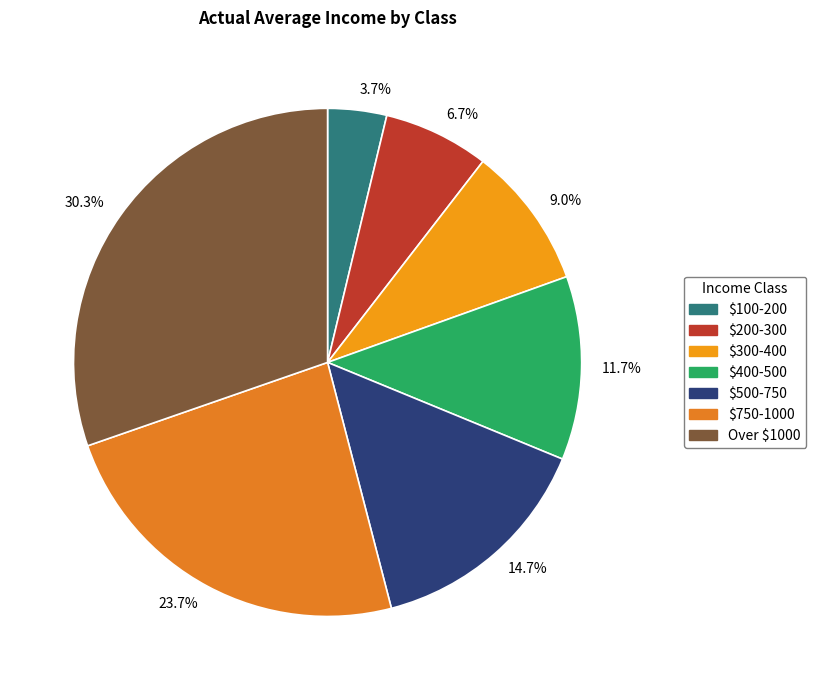

Which slice is the largest?

Over $1000